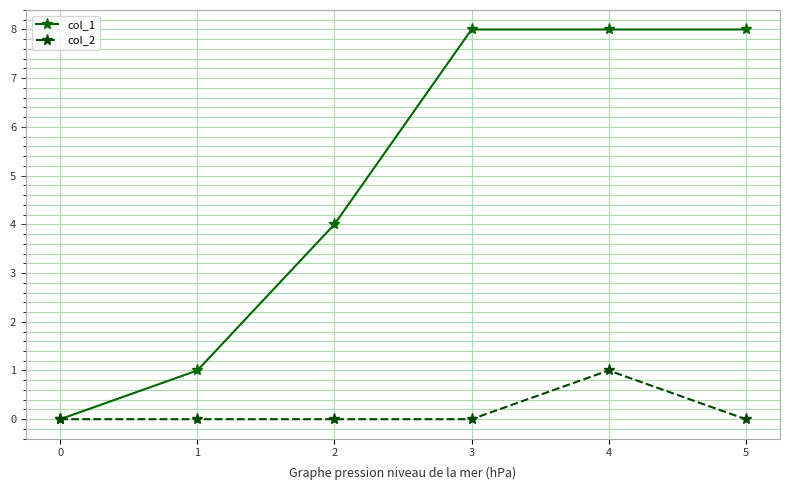

What is the value of the col_1 point at the 3rd from the left?

4